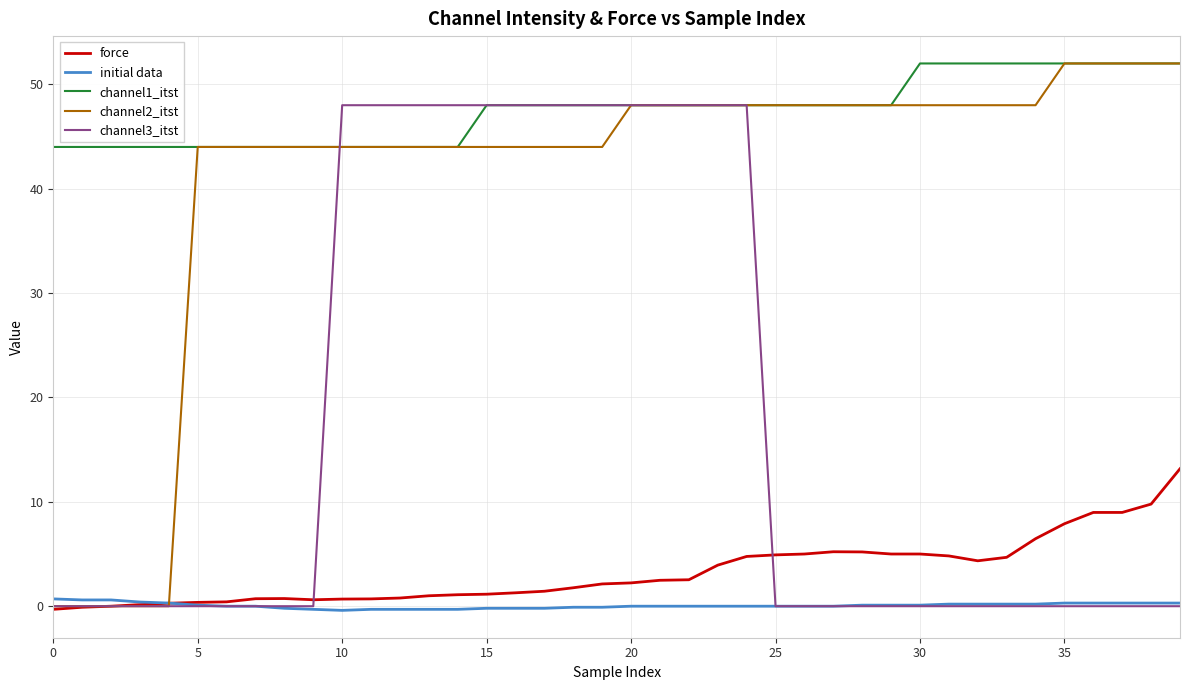

Count the number of data series in this chart.

5